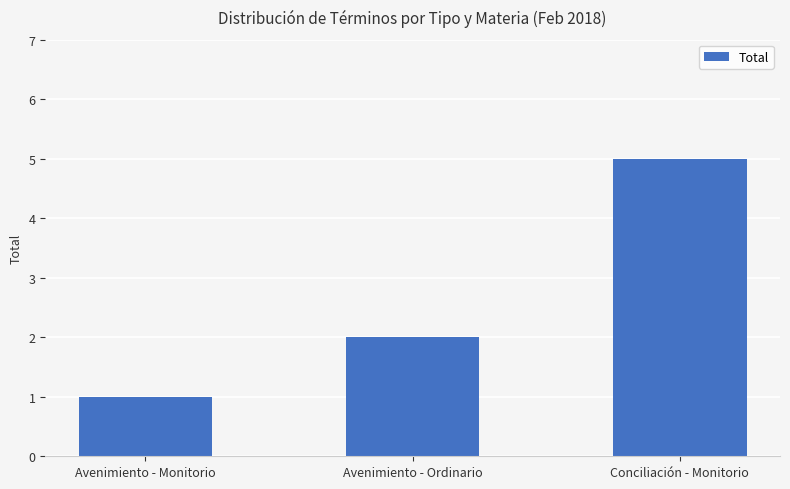

What is the difference between the maximum and minimum values?

4